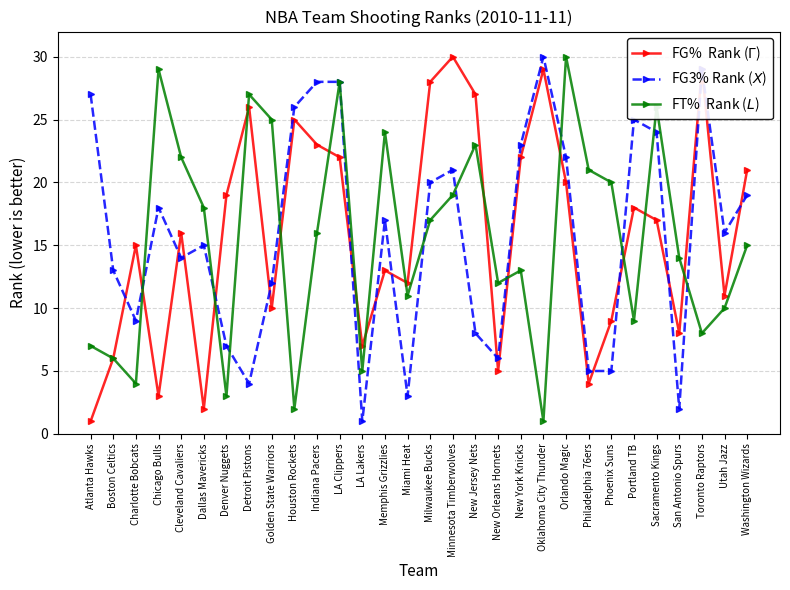

What is the label of the 16th point from the left?

Milwaukee Bucks